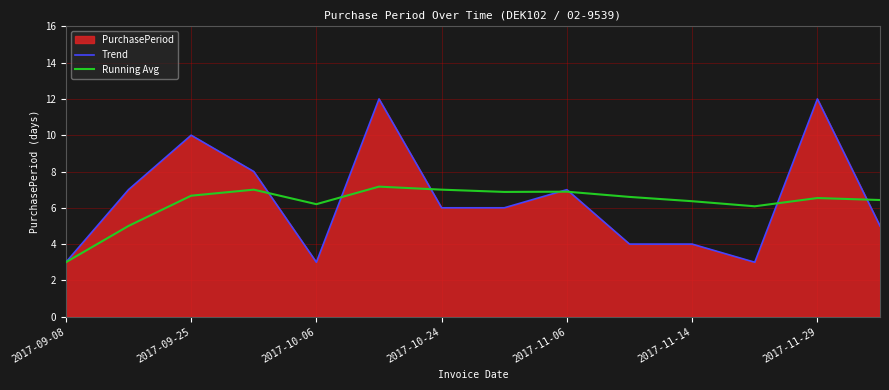

Count the number of categories in the chart.

14